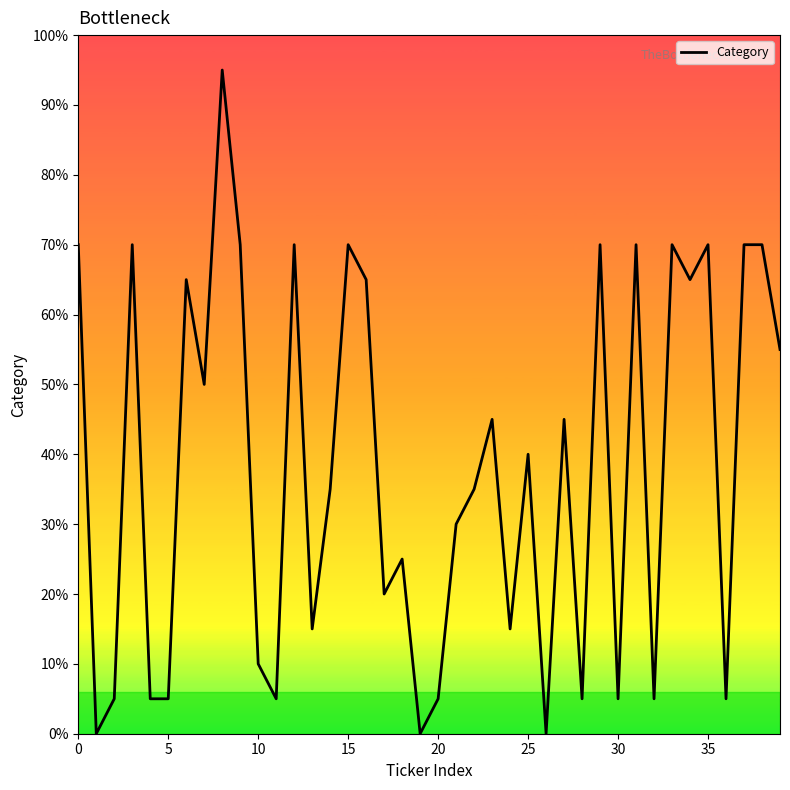

Does the chart display data point markers on the line(s)?

No